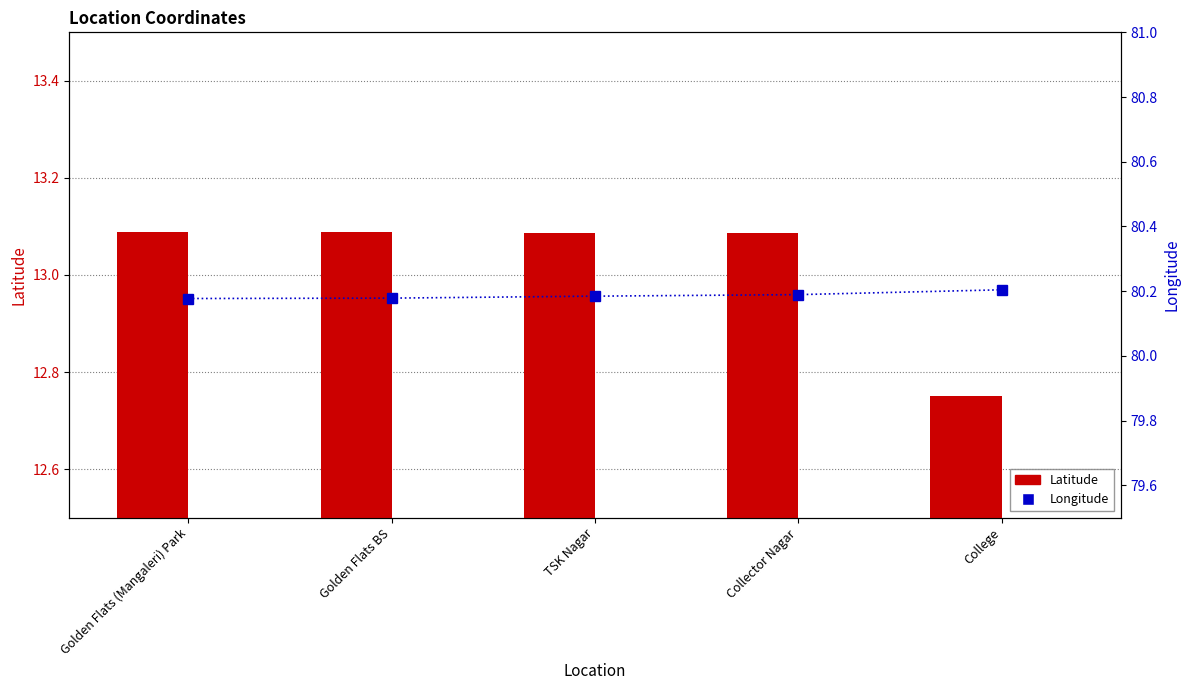

Reading left to right, extract all data points from this chart.

Latitude: Golden Flats (Mangaleri) Park=13.1	Golden Flats BS=13.1	TSK Nagar=13.1	Collector Nagar=13.1	College=12.8
Longitude: Golden Flats (Mangaleri) Park=80.2	Golden Flats BS=80.2	TSK Nagar=80.2	Collector Nagar=80.2	College=80.2